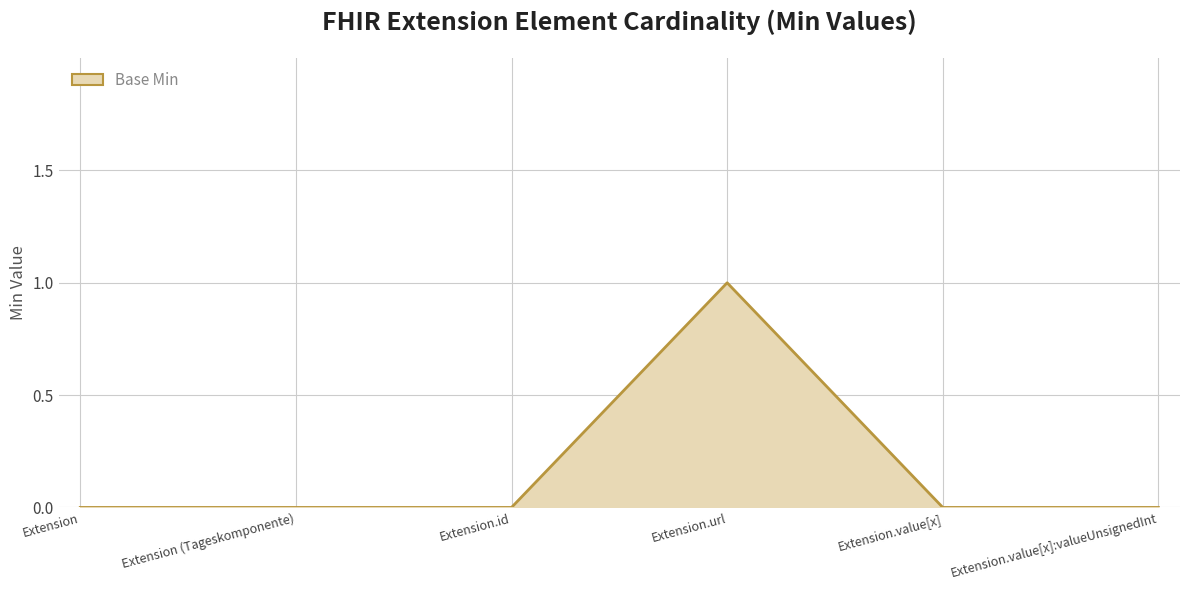

Does the chart have visible grid lines?

Yes